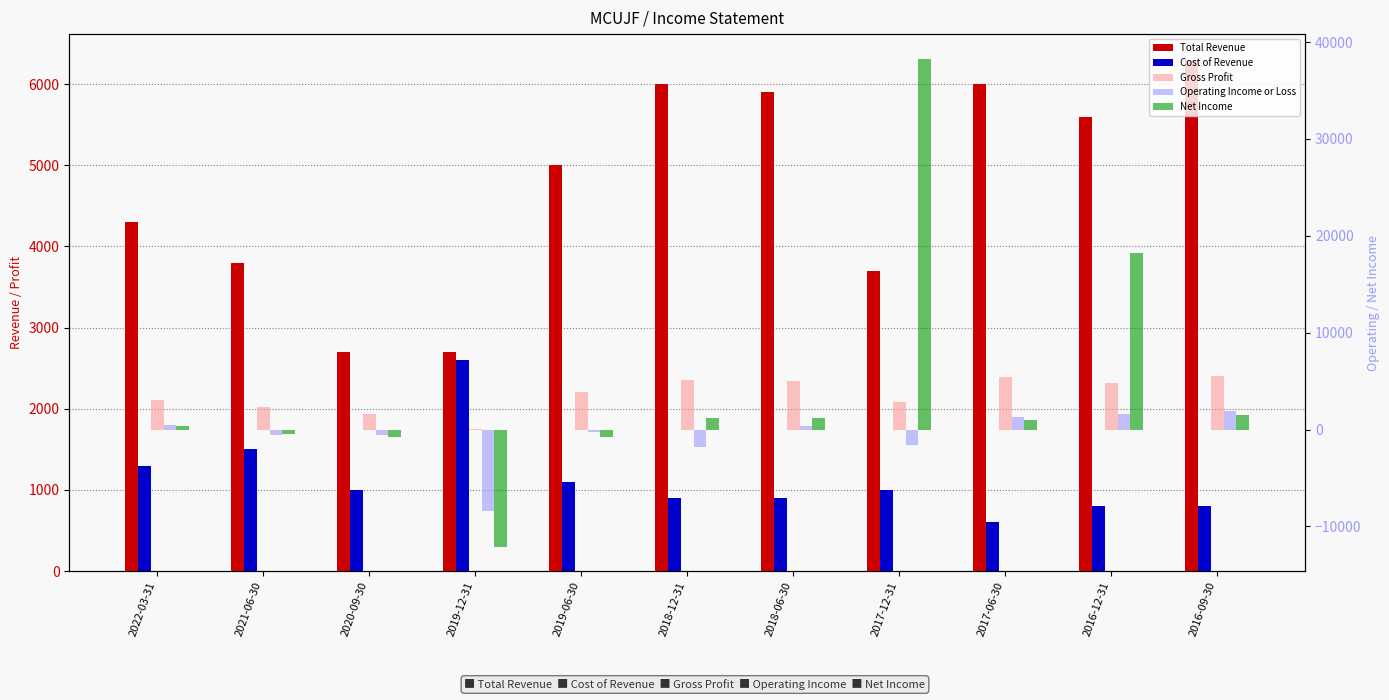

Between 2018-12-31 and 2016-12-31, which series saw the biggest shift?

Net Income